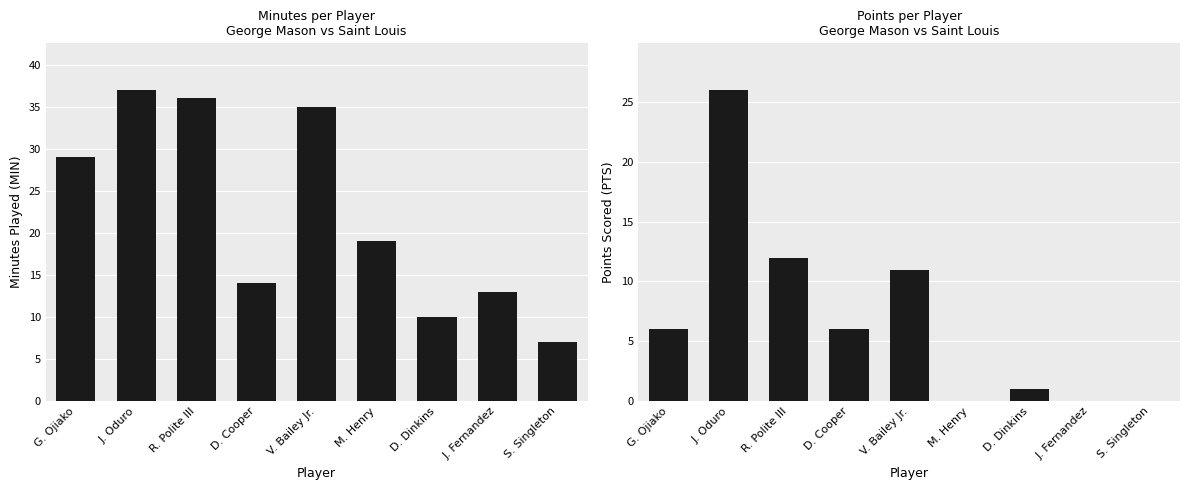

Reading left to right, what are all the values shown in this chart?

MIN: 29	37	36	14	35	19	10	13	7
PTS: 6	26	12	6	11	0	1	0	0